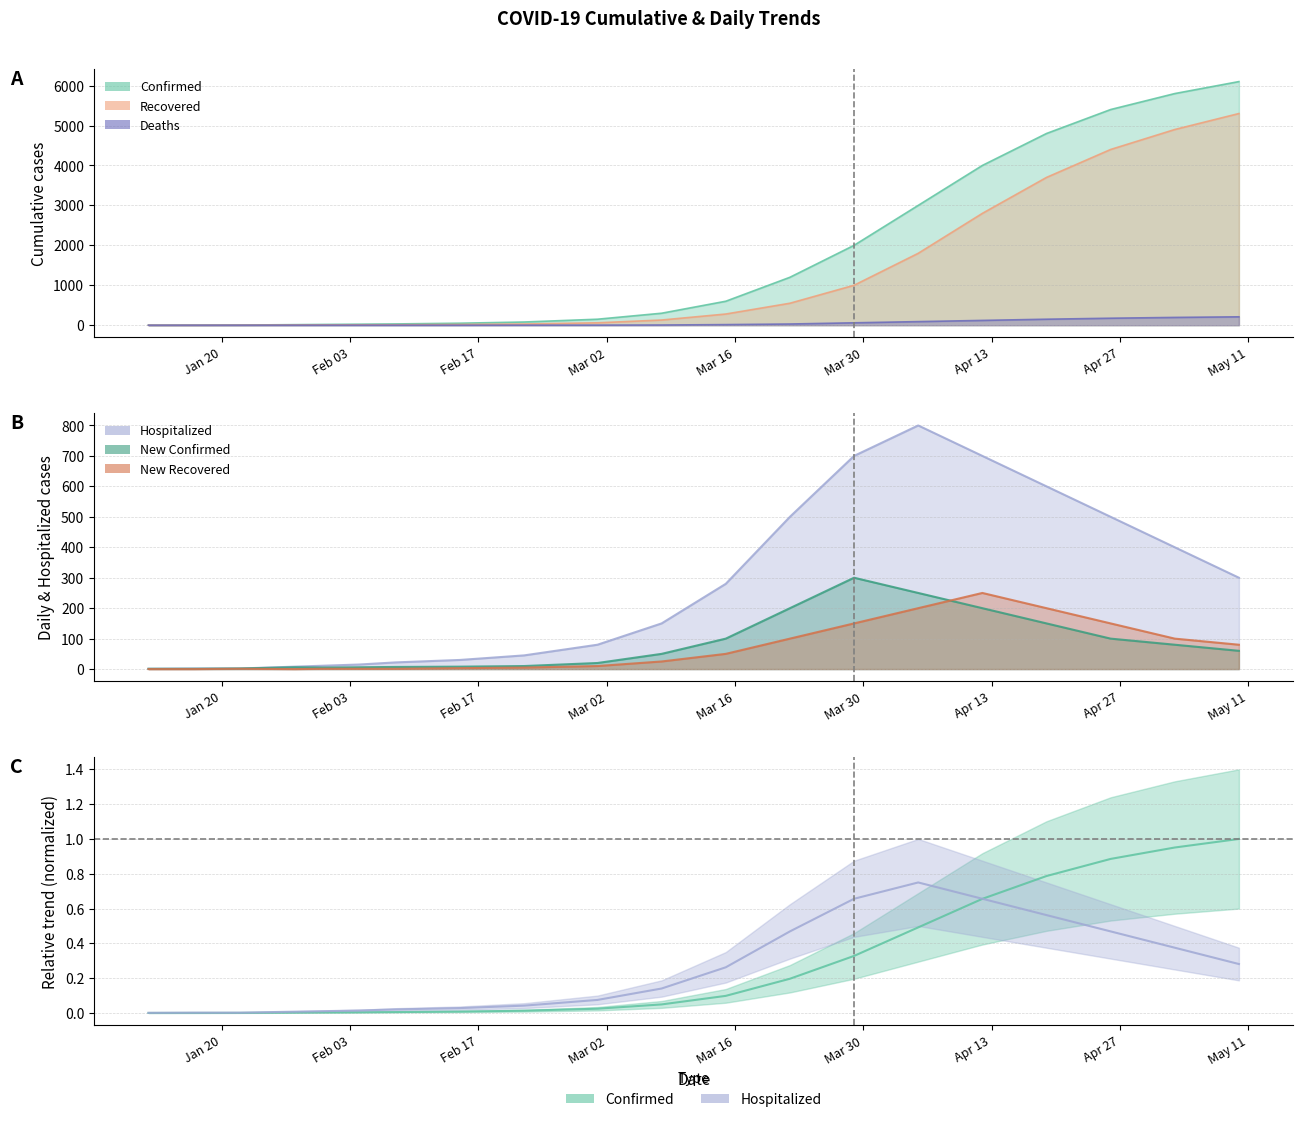

Which series has the largest range (max minus min)?

Confirmed